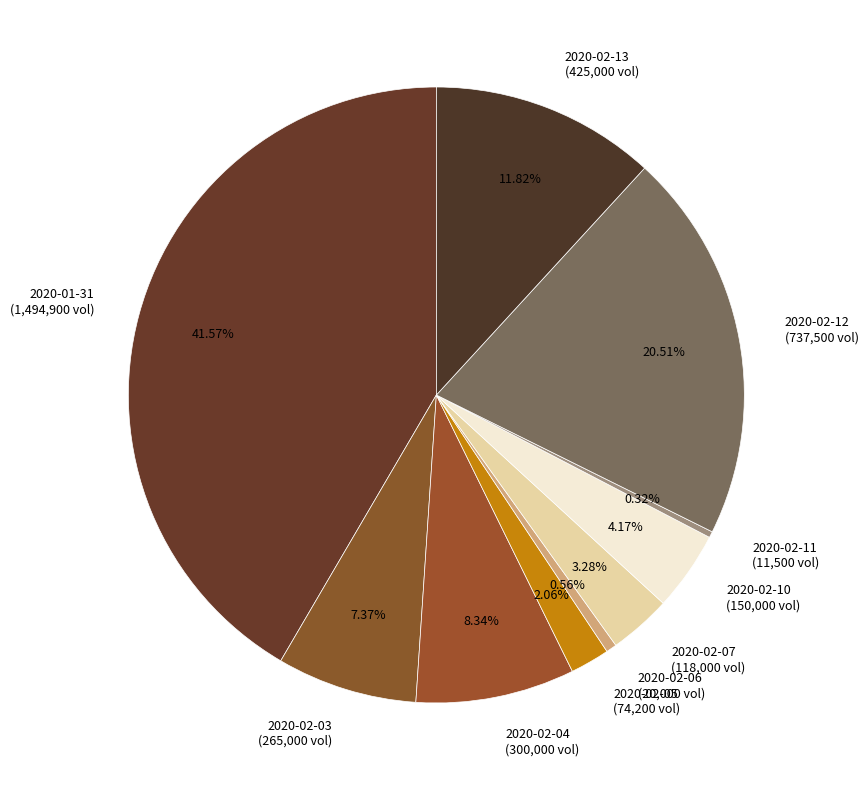

To the nearest percent, what is the average slice percentage?

10%